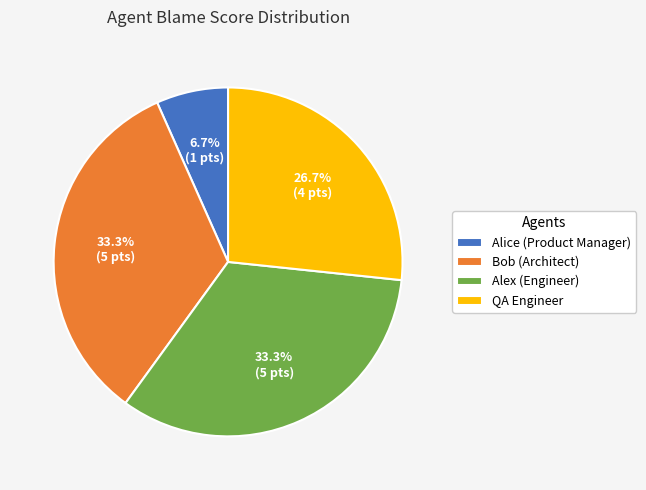

To the nearest percent, what portion does QA Engineer represent?

27%